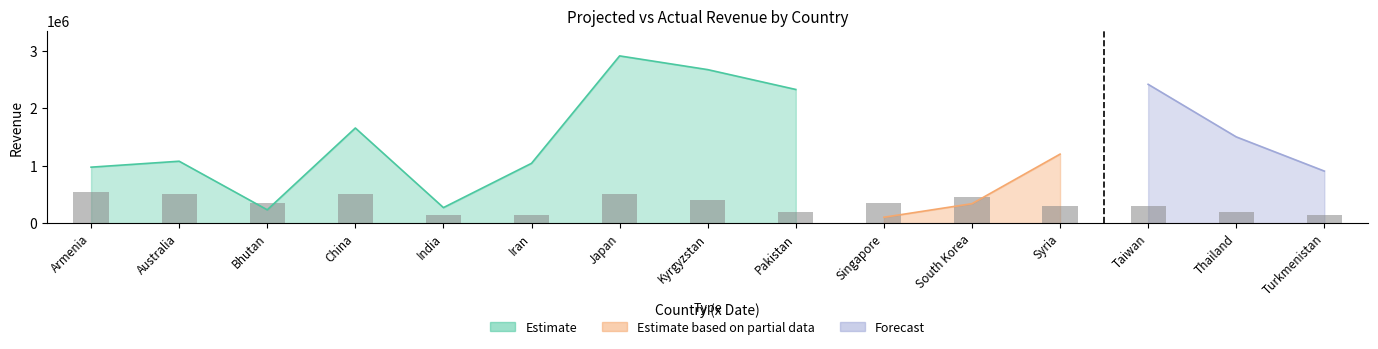

At which category is the sum across all series the highest?

Japan